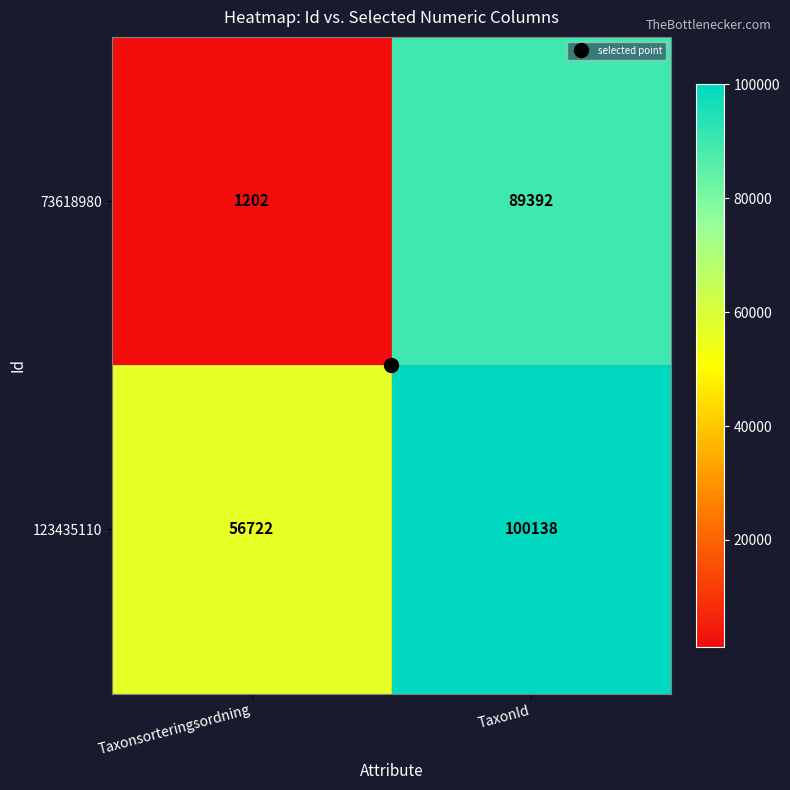

What is the maximum value shown in the chart?

100138